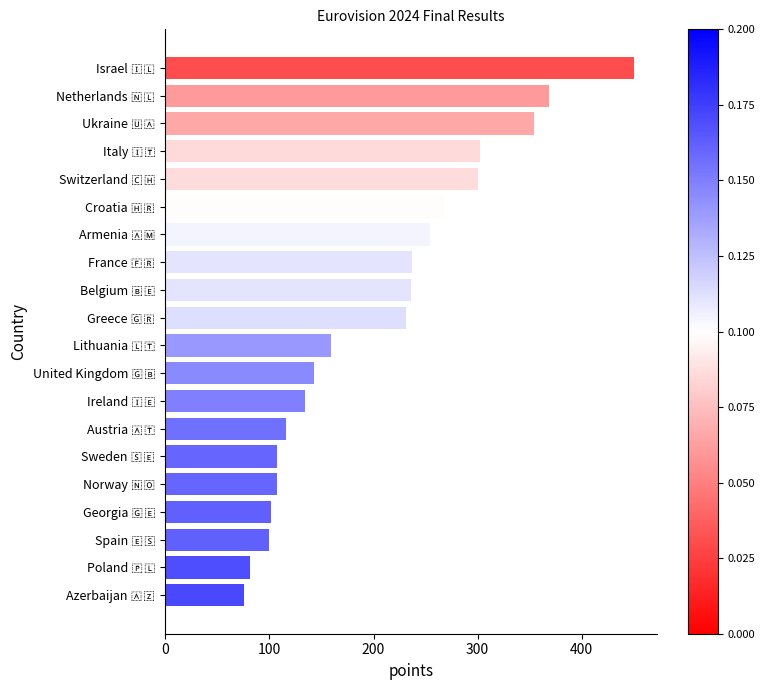

How many data points are less than 231?

10